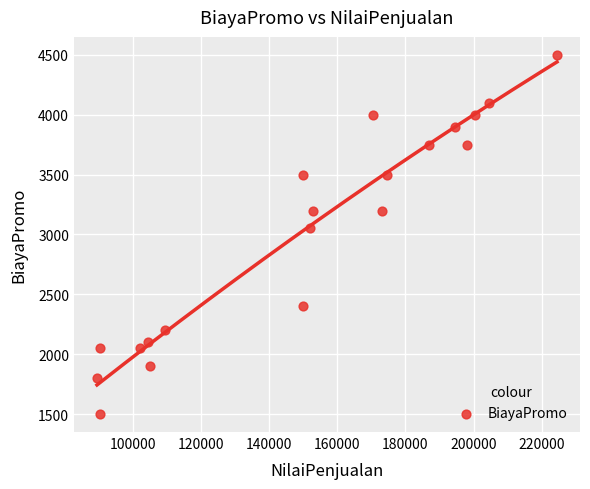

What Y value in the scatter plot is closest to 3000?

3050